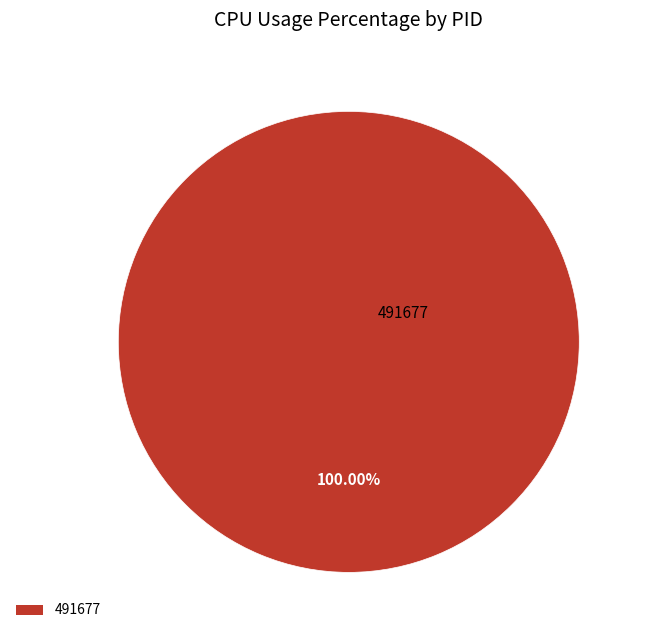

Does any single category account for the majority?

Yes